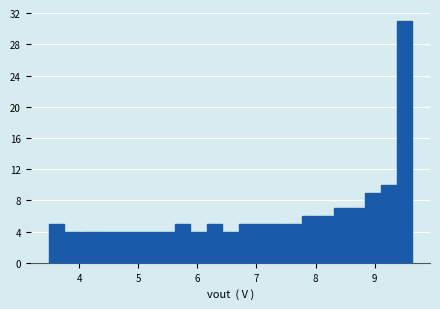

Around what value on the x-axis is the tallest bar? Give the approximate position of its centre, as read against the axis.

9.5